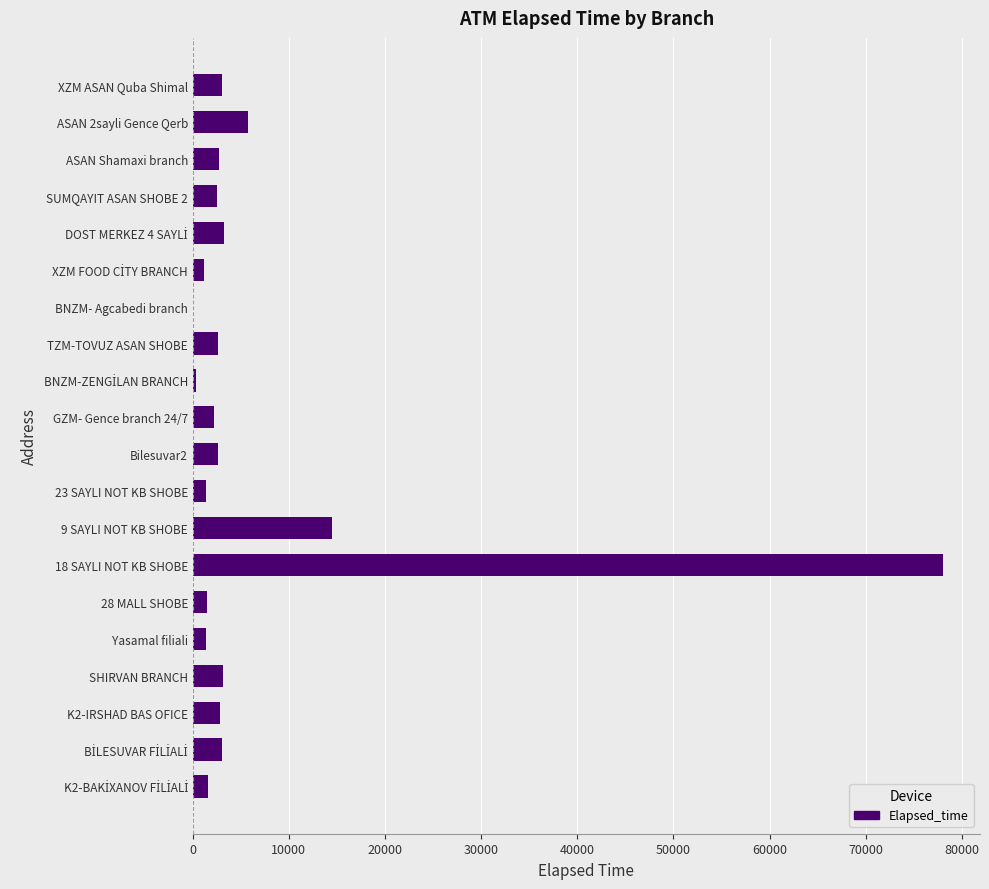

What is the sum of all values?

133348